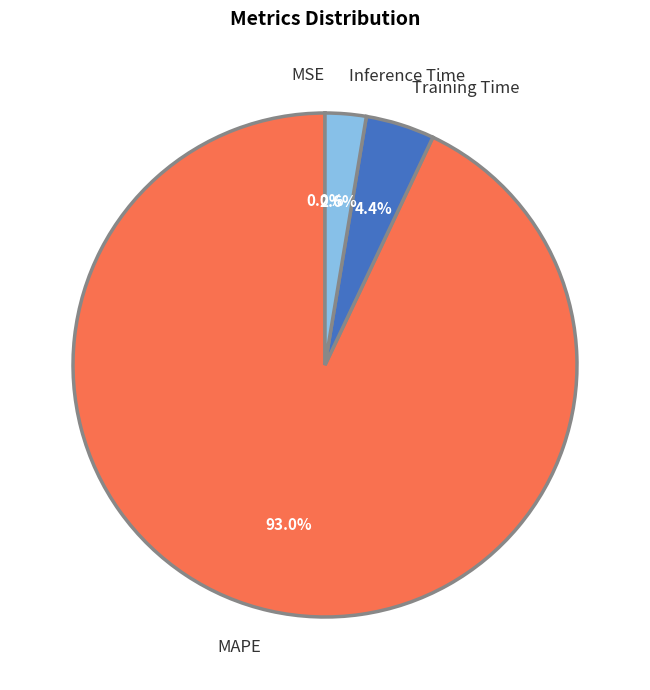

To the nearest percent, what is the difference between the largest and smallest slice percentages?

93%